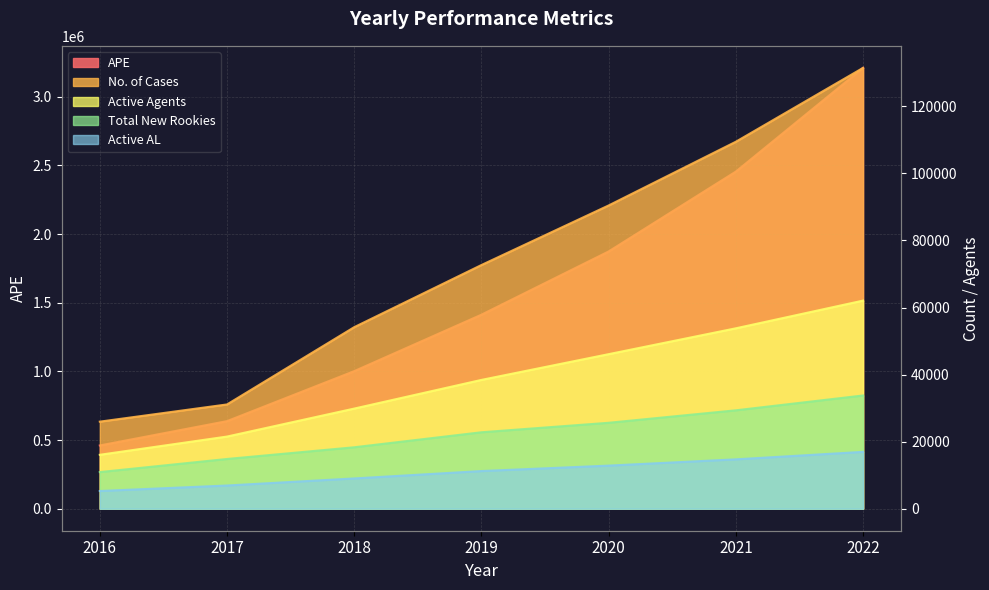

Is the value of Active Agents at 2019 greater than the value of APE at 2020?

No